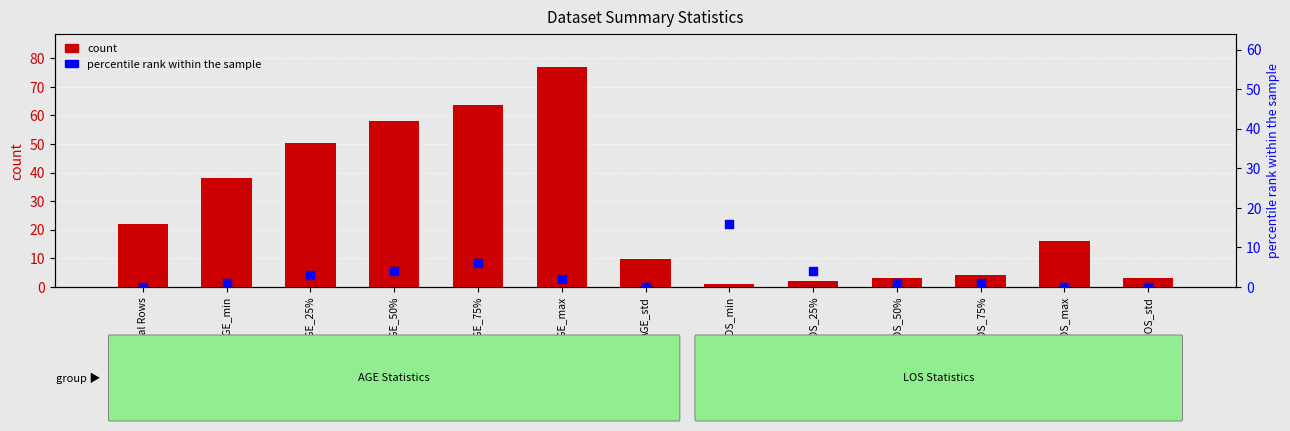

At which category is the sum across all series the highest?

AGE_max